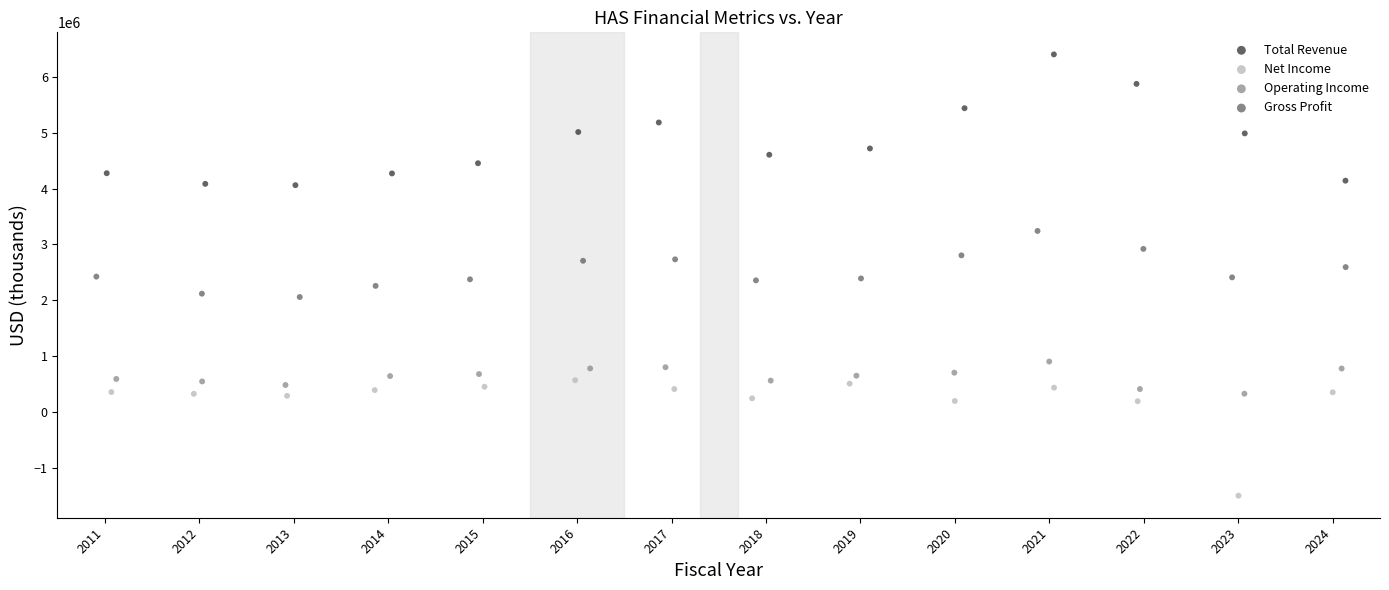

What are all the series names shown in the legend?

Total Revenue, Net Income, Operating Income, Gross Profit